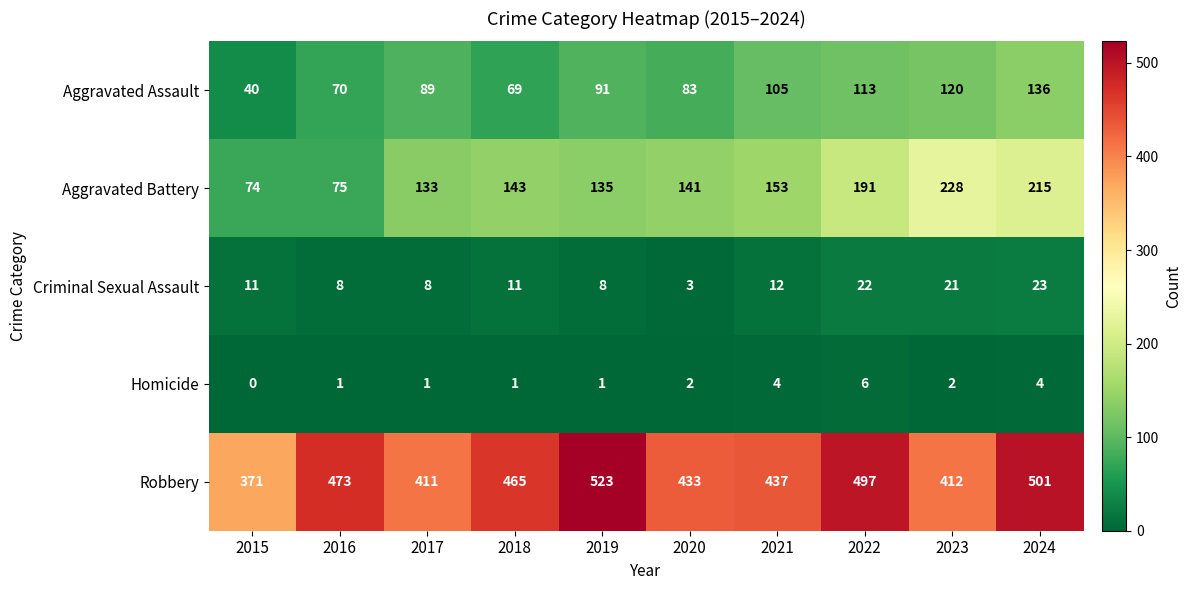

How many values in the Aggravated Assault series are below 91?

5